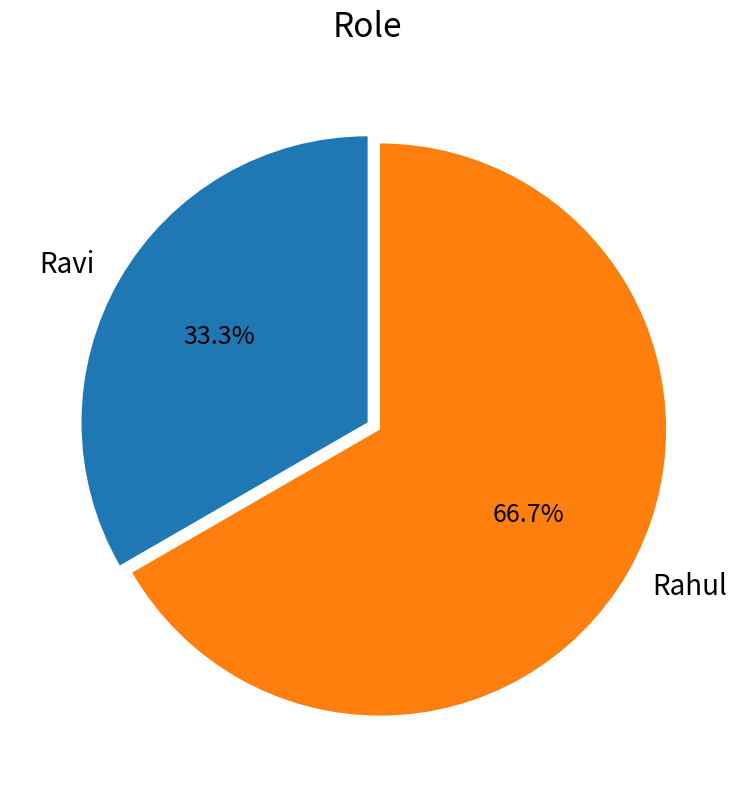

What is the largest slice in the pie chart?

Rahul